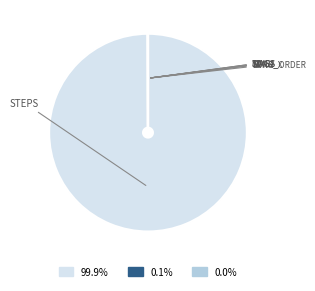

Is there a majority slice in this chart?

Yes